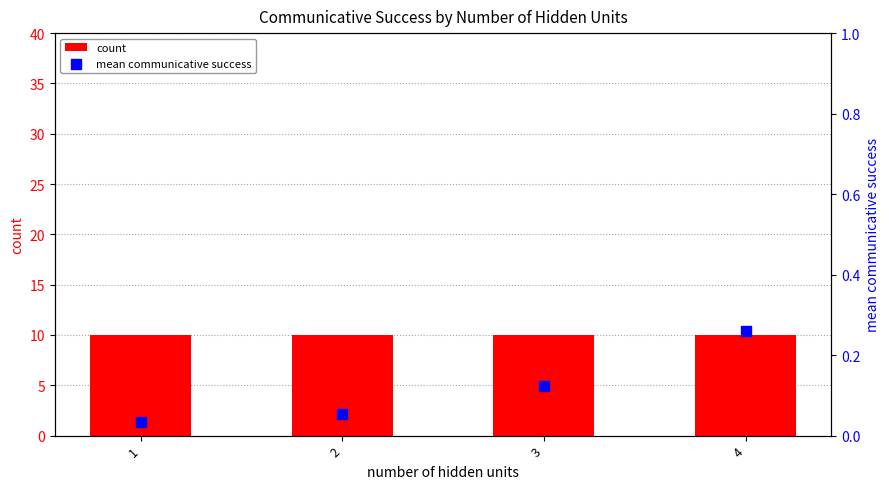

What are all the series names shown in the legend?

count, mean communicative success